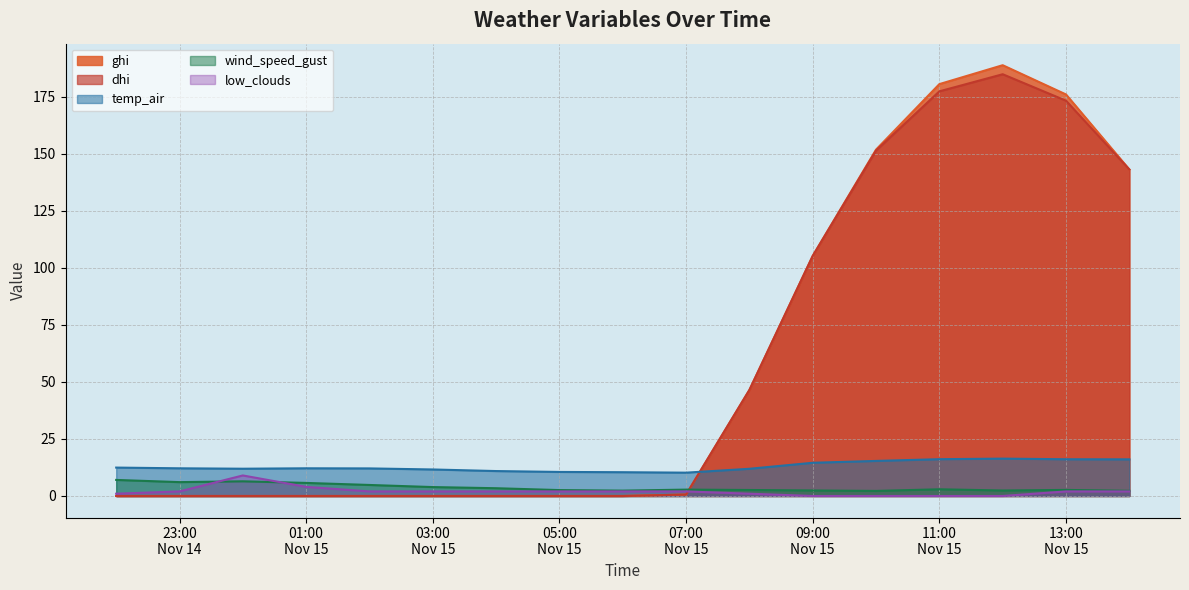

How many interior local peaks does the dhi series have?

1